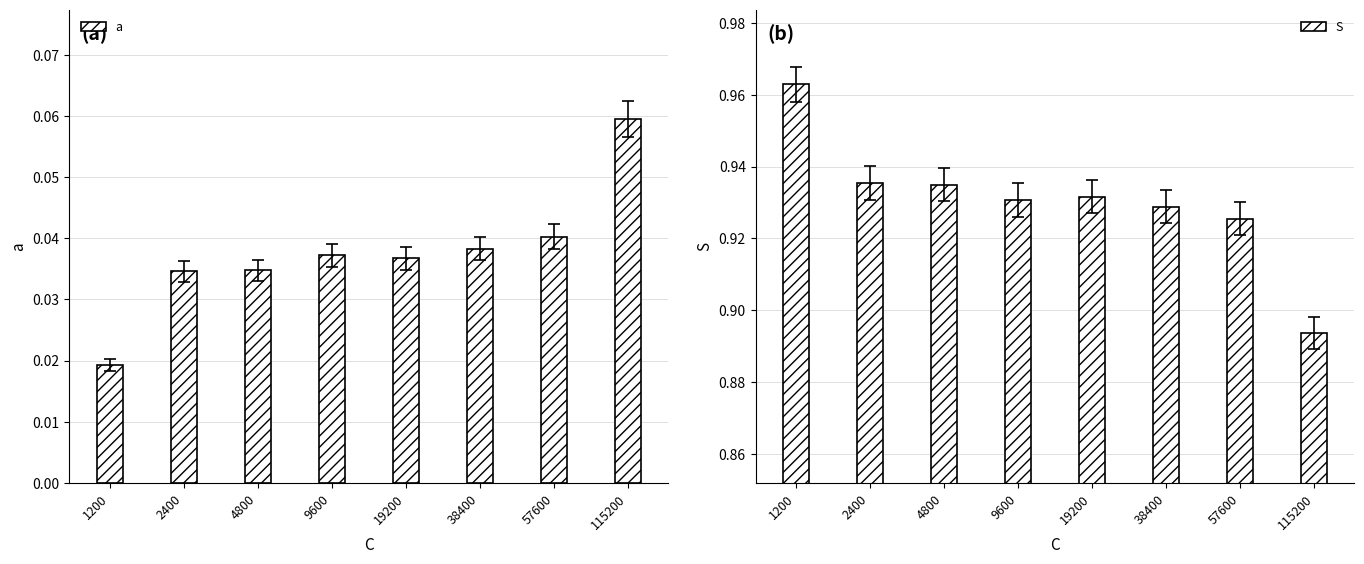

Is the value of a at 38400 greater than the value of S at 19200?

No